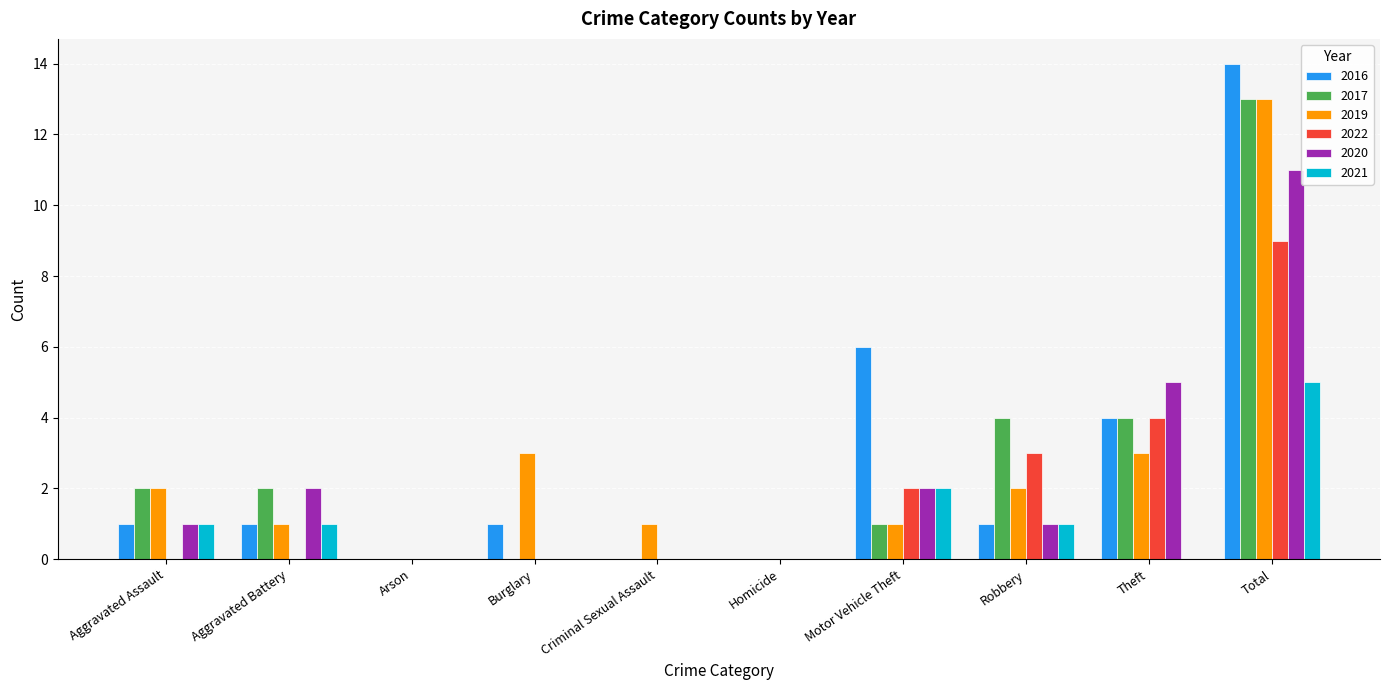

What is the sum of all 2016 values?

28